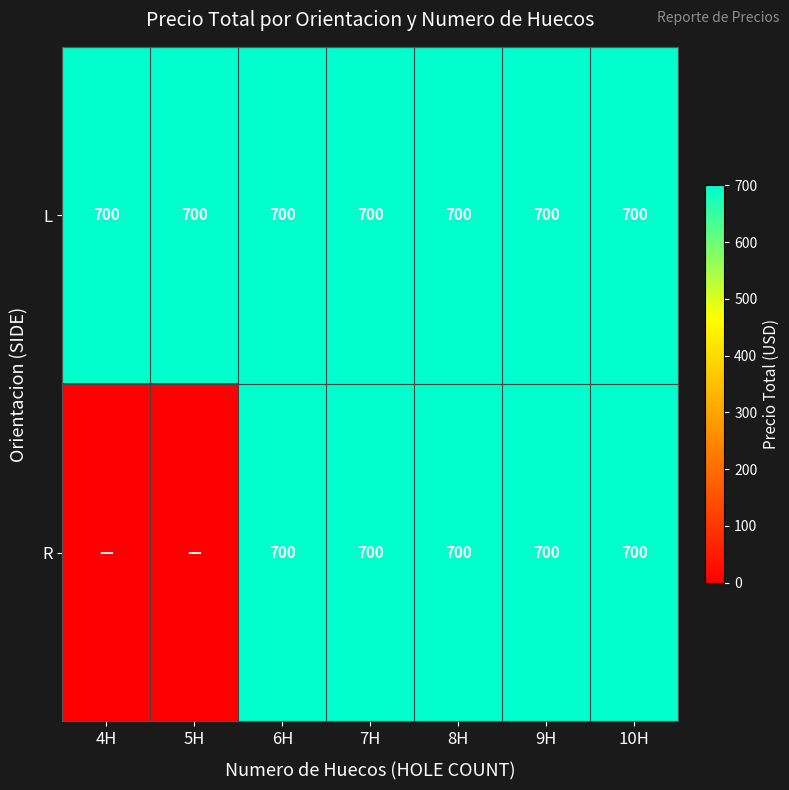

What is the lowest value of the L series?

700